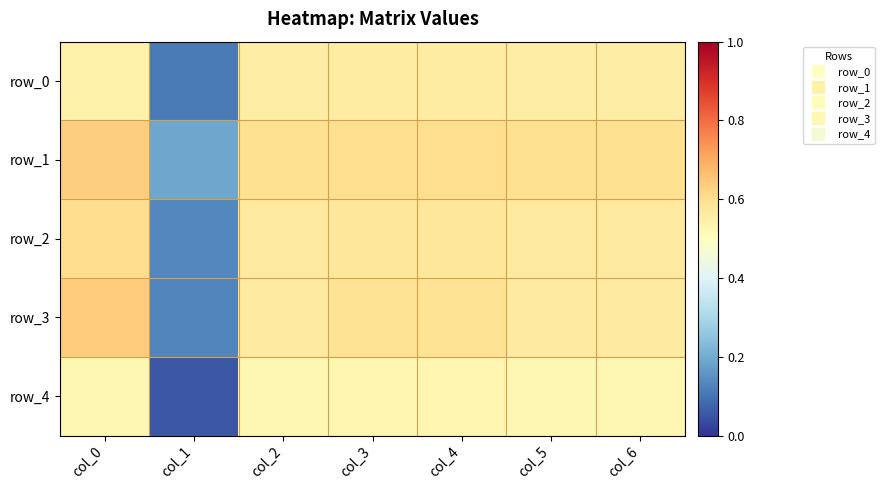

Which series has the largest total across all categories?

row_1